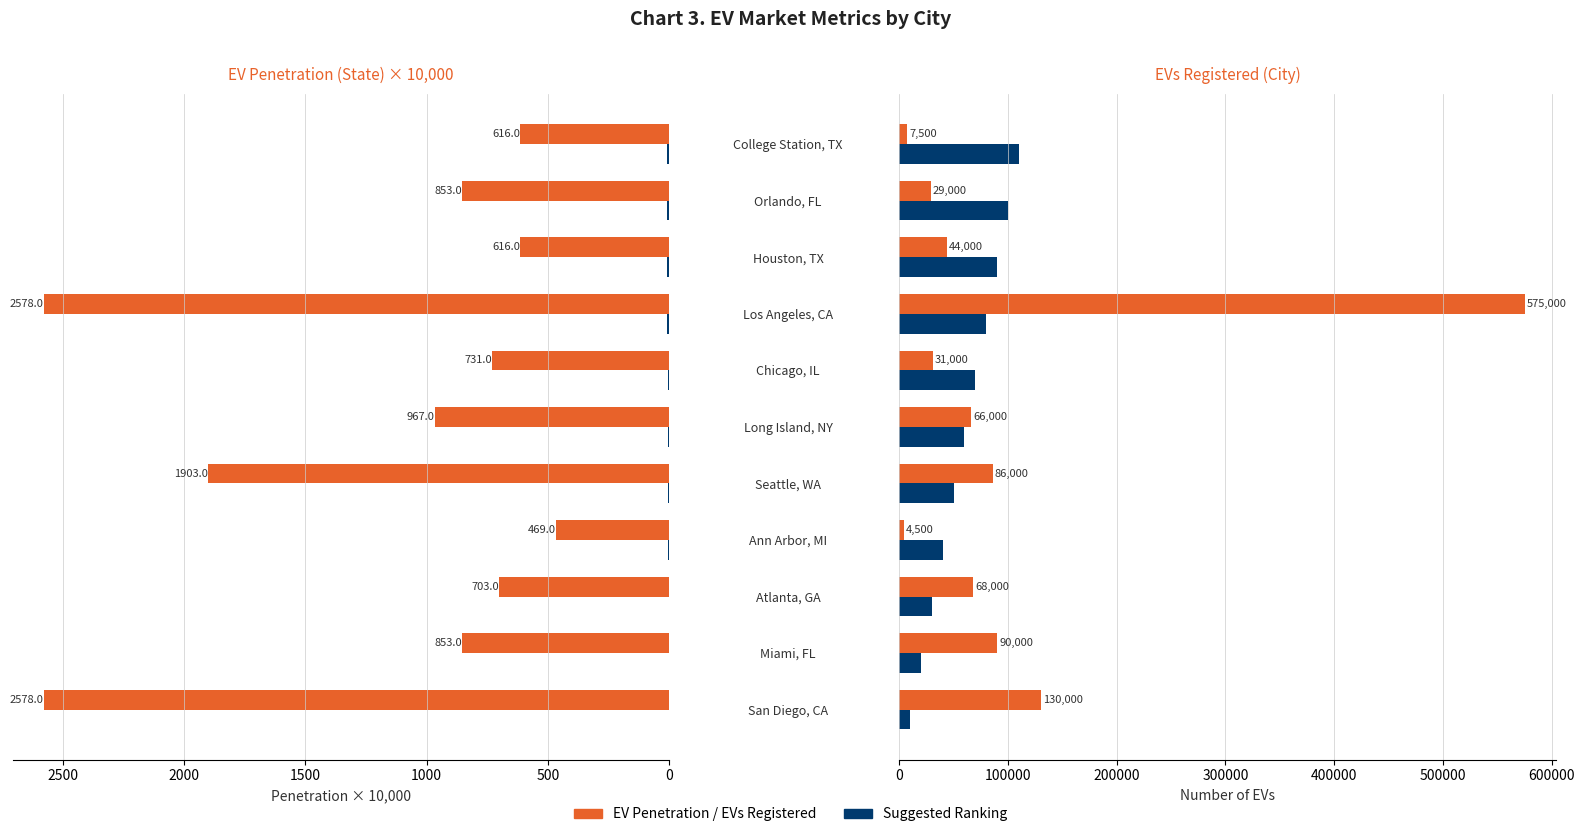

Reading right to left, transcribe all the data shown in this chart.

EV Penetration ×10,000: 616.0	853.0	616.0	2578.0	731.0	967.0	1903.0	469.0	703.0	853.0	2578.0
Our Suggested Ranking: 11.0	10.0	9.0	8.0	7.0	6.0	5.0	4.0	3.0	2.0	1.0
EVs Registered: 7500.0	29000.0	44000.0	575000.0	31000.0	66000.0	86000.0	4500.0	68000.0	90000.0	130000.0
Ranking ×10,000: 110000.0	100000.0	90000.0	80000.0	70000.0	60000.0	50000.0	40000.0	30000.0	20000.0	10000.0